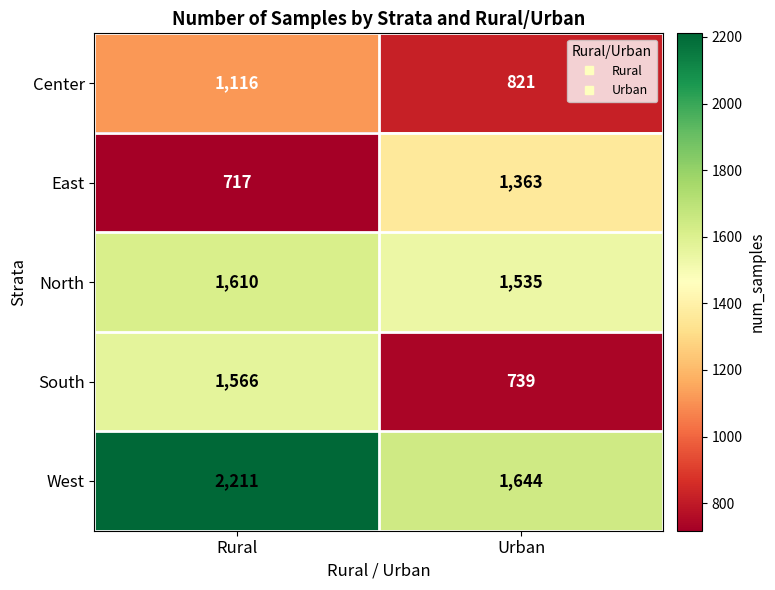

How many series are shown in this chart?

5